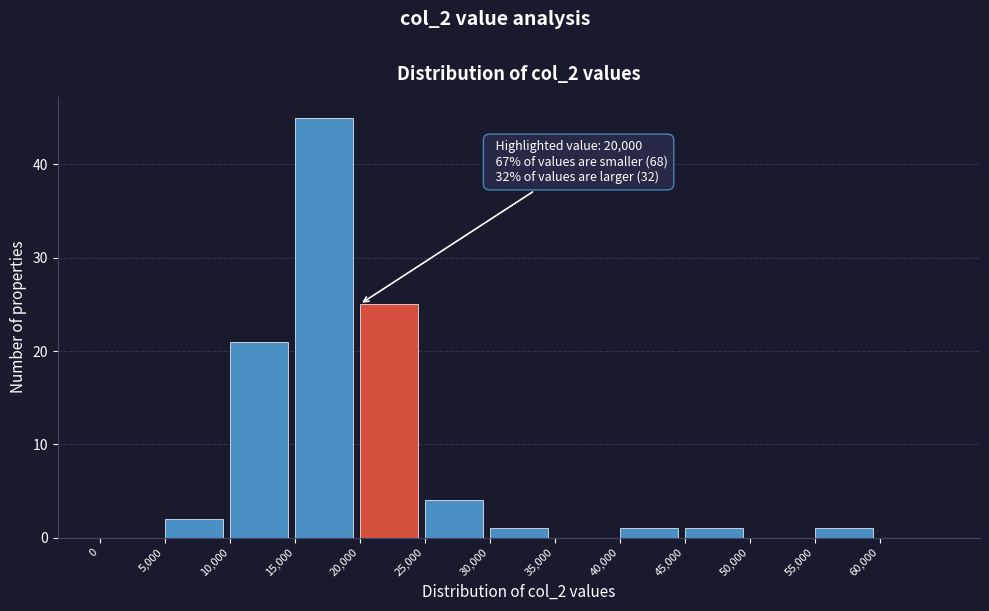

Which range on the x-axis has the tallest bar?

15000 to 20000